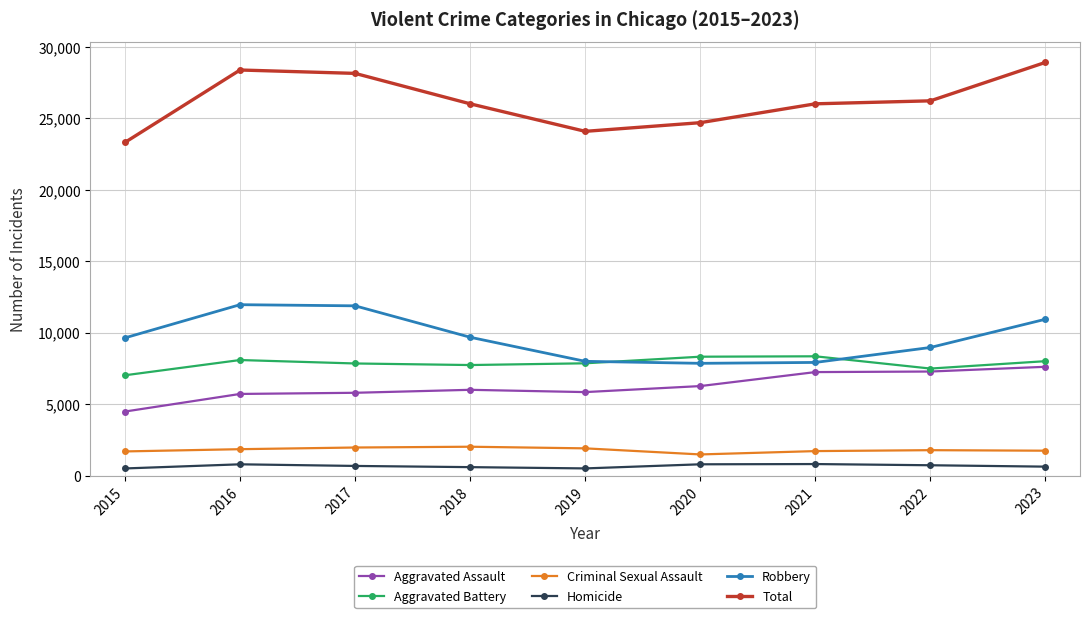

Does the chart have visible grid lines?

Yes